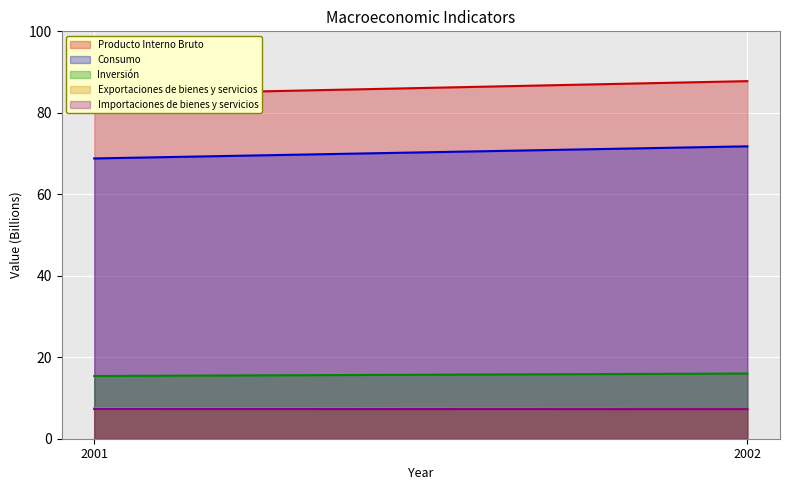

How many distinct data groups are displayed?

5